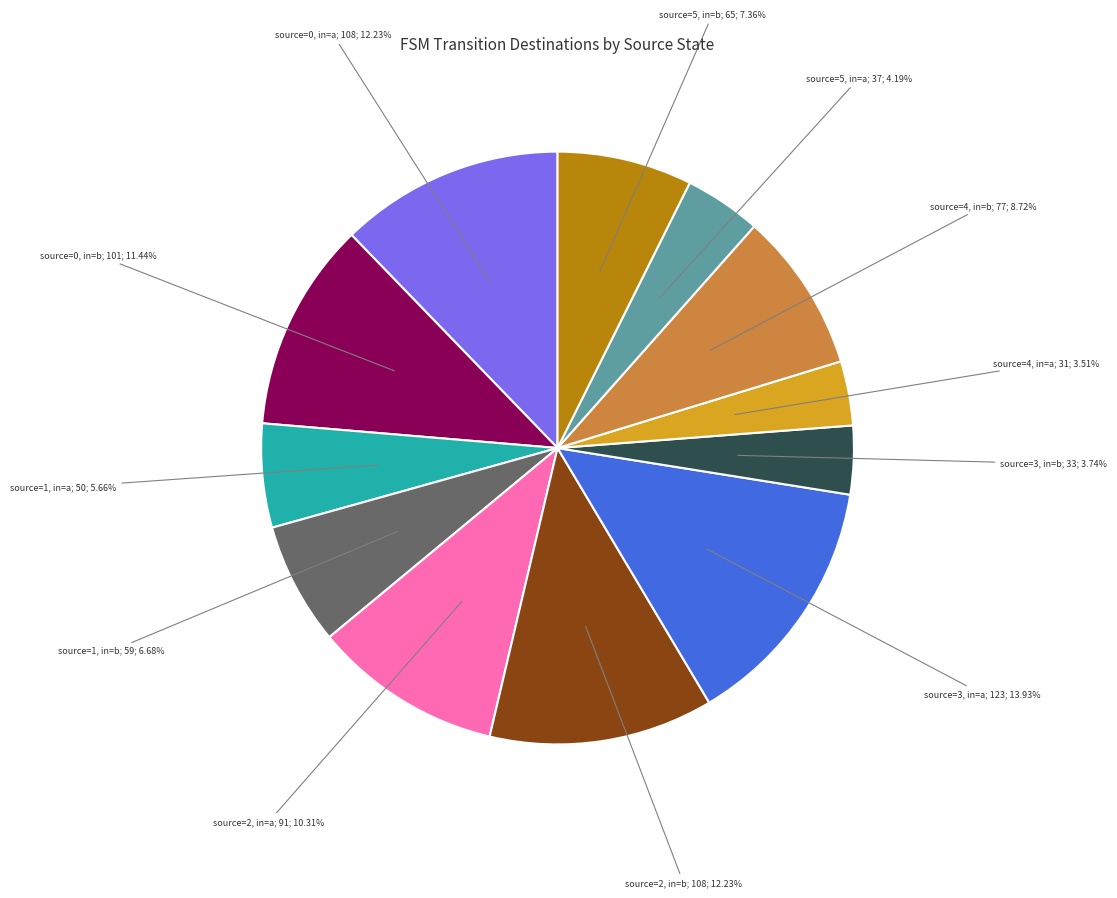

Is there any slice that represents more than half of the pie?

No